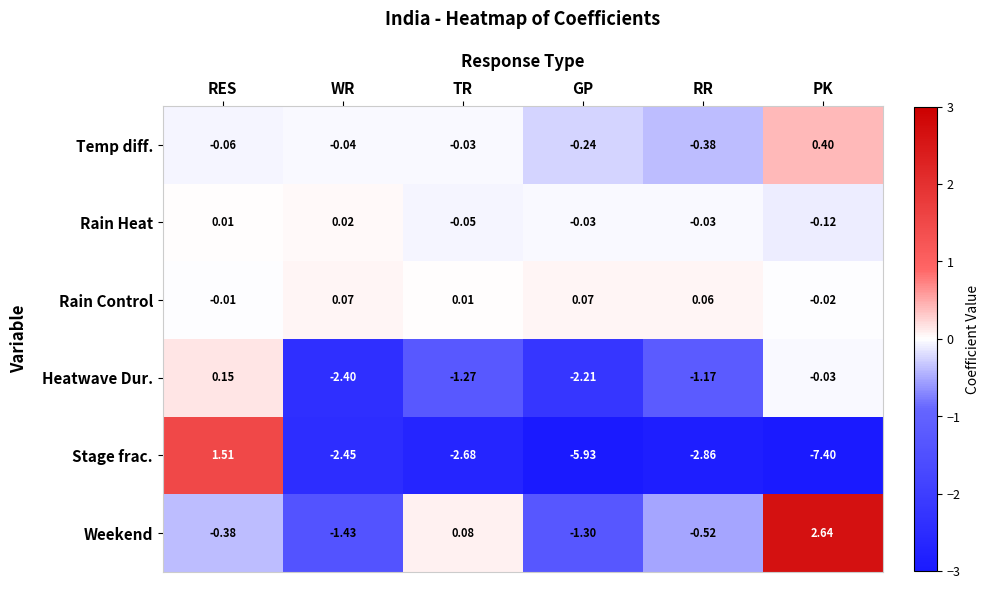

Which label corresponds to the smallest value in the chart?

PK